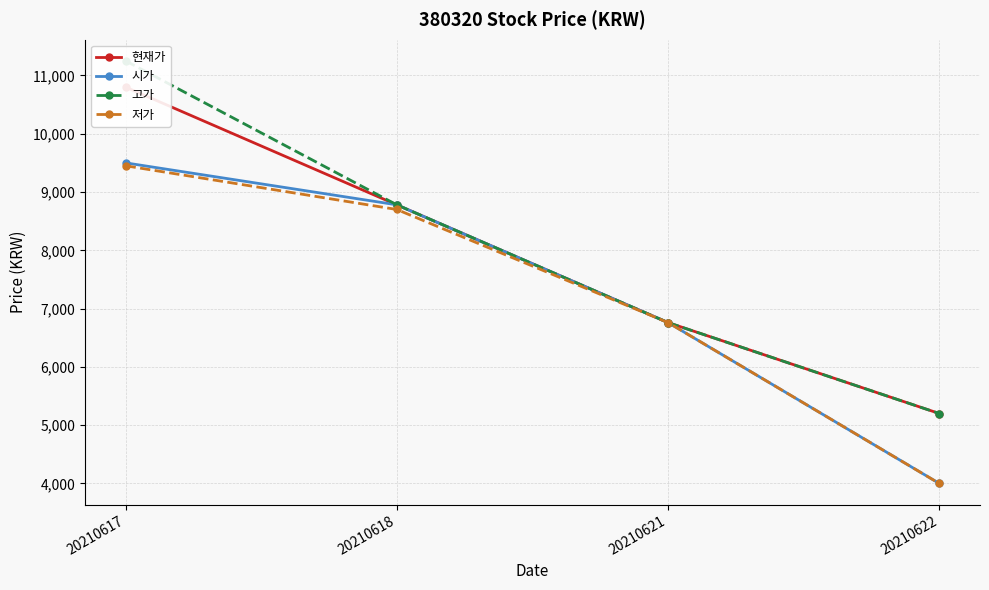

Is the value of 현재가 at 20210618 greater than the value of 시가 at 20210622?

Yes